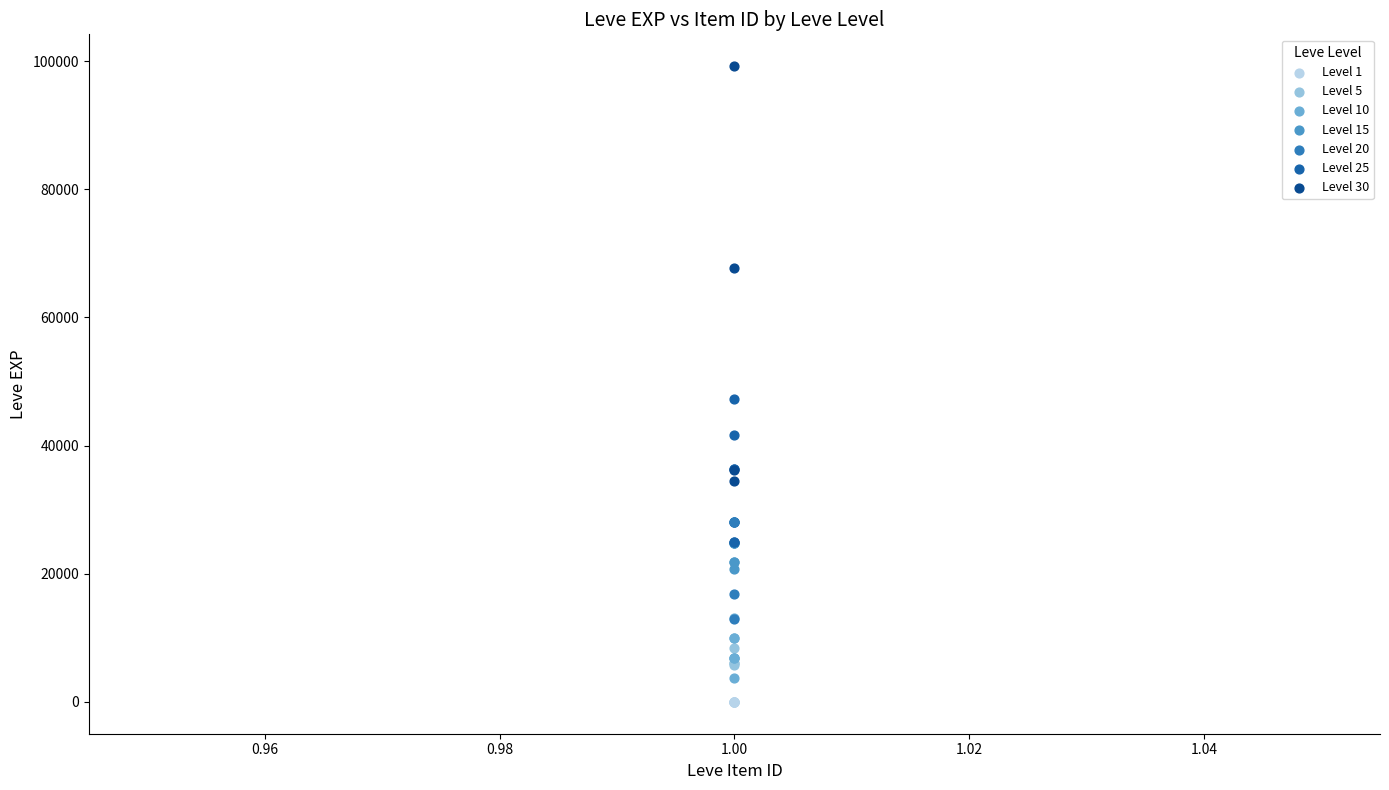

Which series has the widest spread of Y values?

Level 30